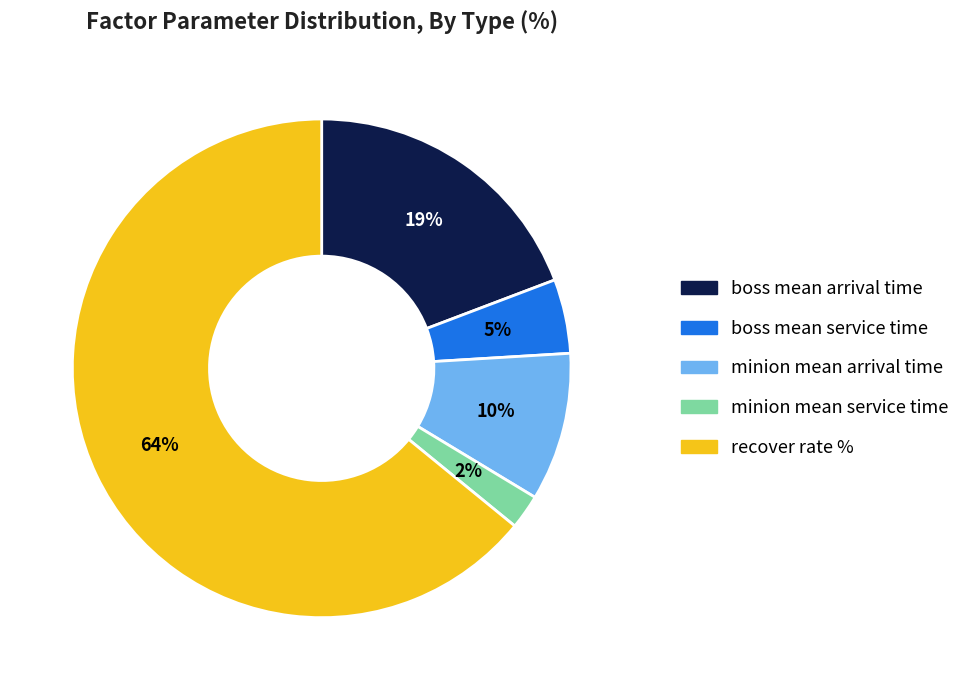

Combined, do recover rate % and boss mean service time account for over 50%?

Yes